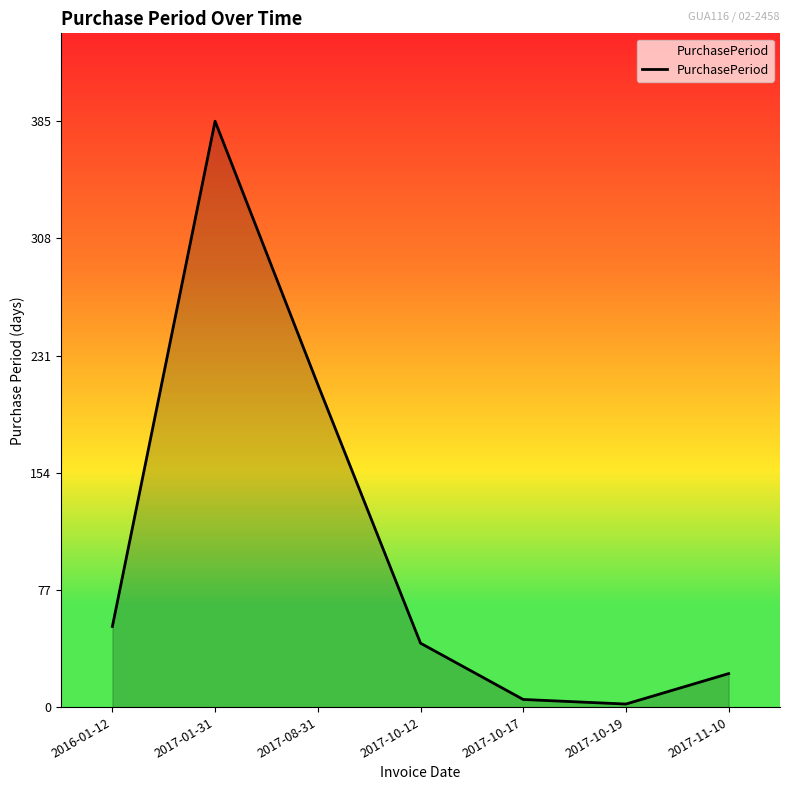

What is the maximum value shown in the chart?

385